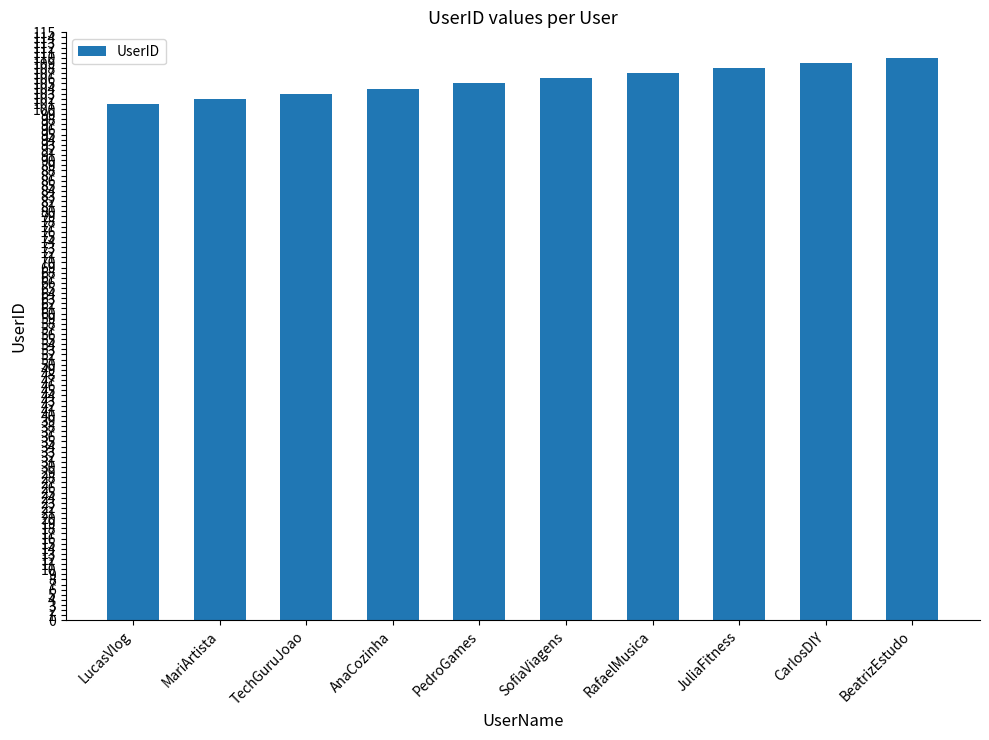

Read the value at BeatrizEstudo.

110